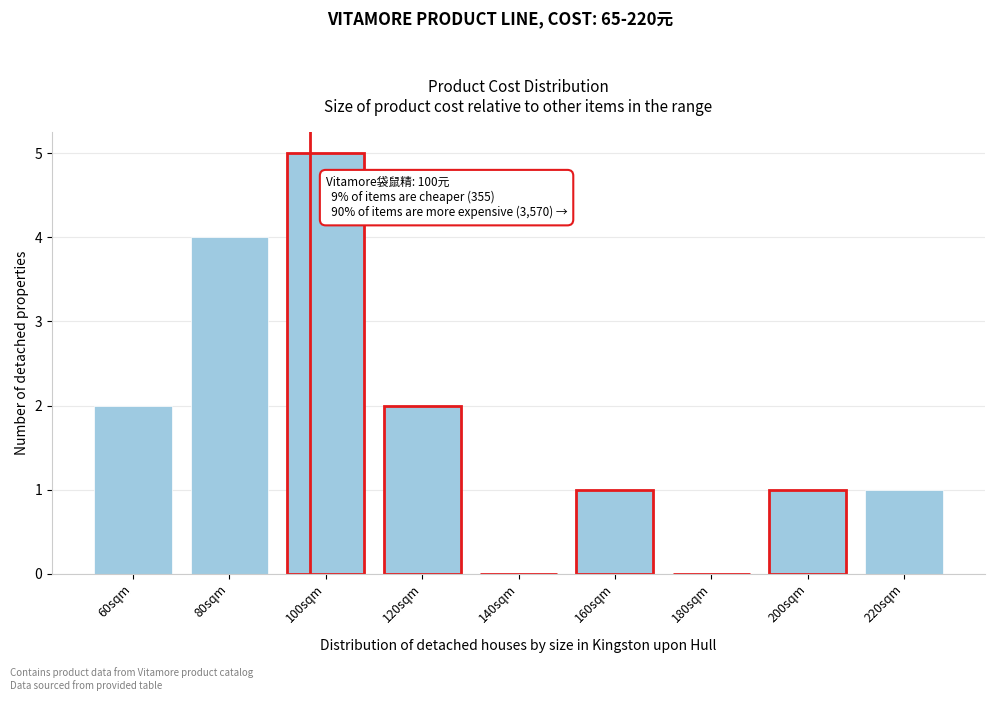

Reading left to right, extract all data points from this chart.

60sqm=2	80sqm=4	100sqm=5	120sqm=2	140sqm=0	160sqm=1	180sqm=0	200sqm=1	220sqm=1